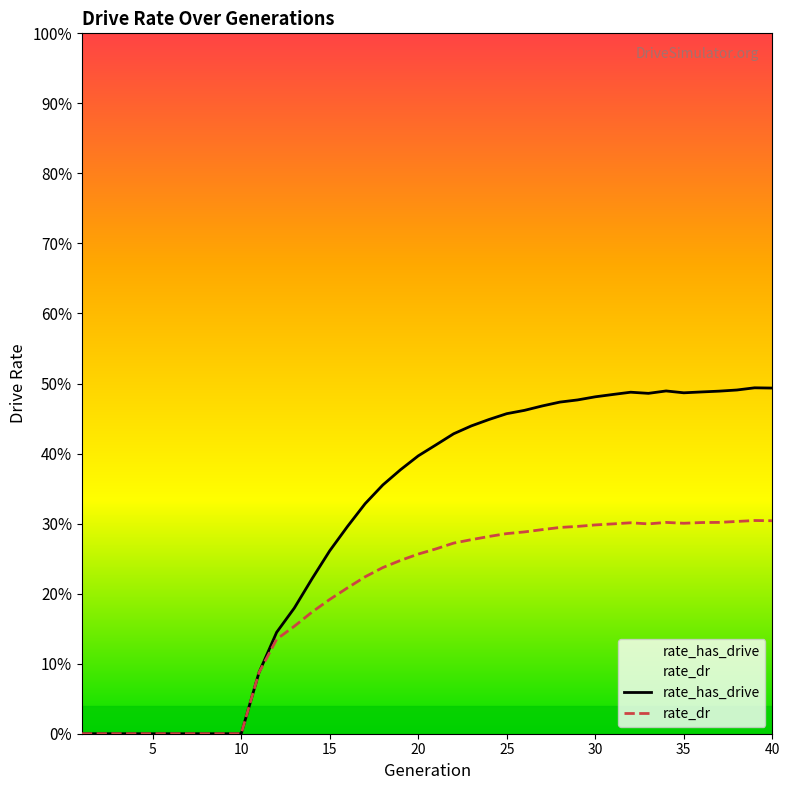

The rate_dr series shows 0.2 at 10. True or false?

False